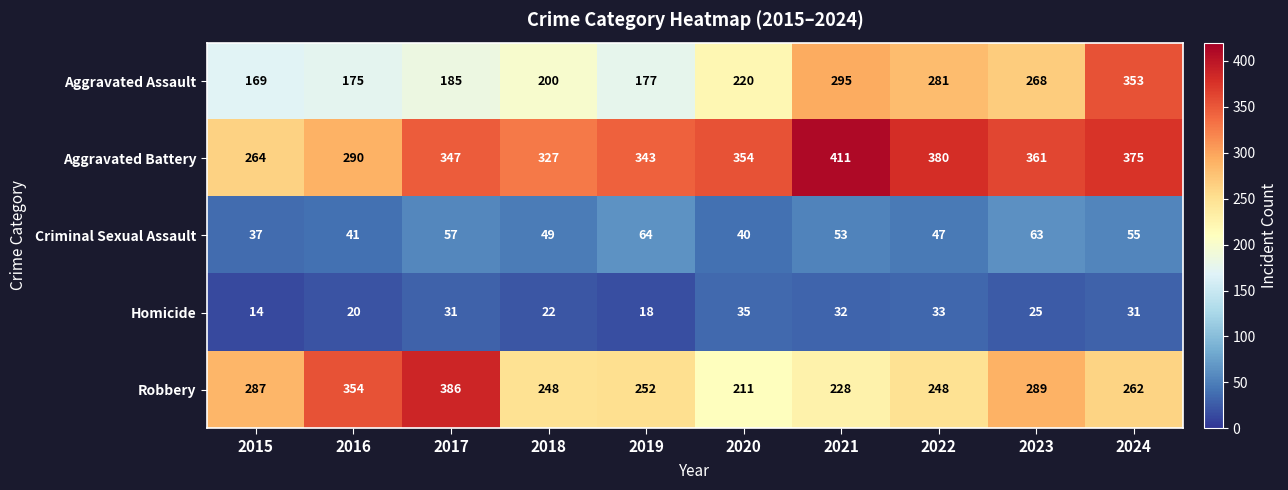

At how many categories does at least one series exceed 156?

10